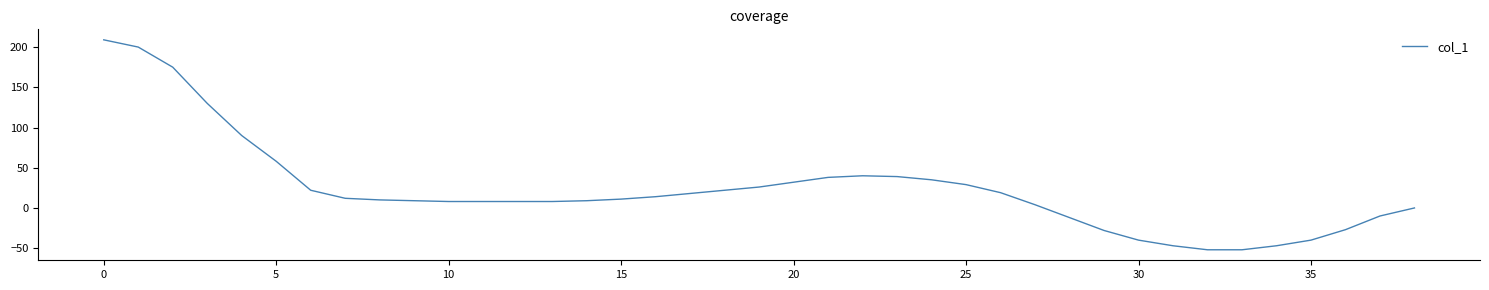

What is the maximum value shown in the chart?

209